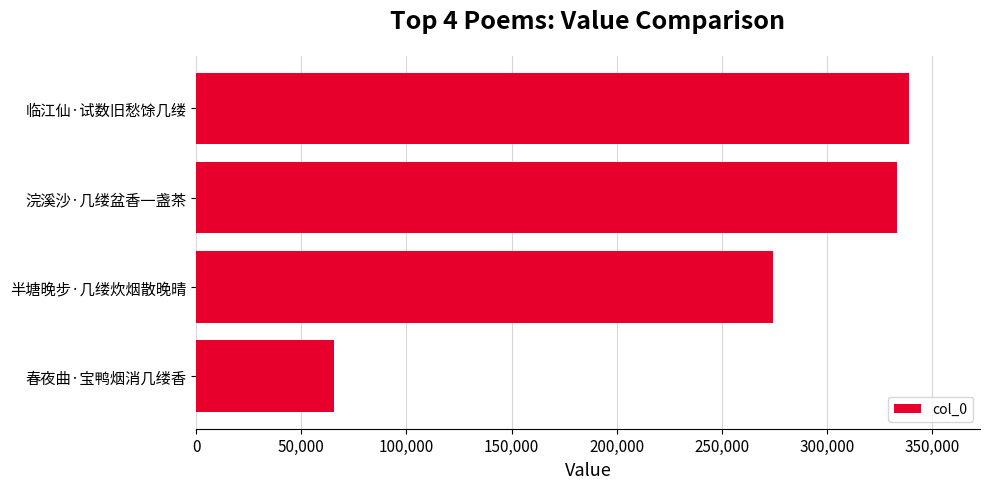

Which has a higher value, 浣溪沙·几缕盆香一盏茶 or 春夜曲·宝鸭烟消几缕香?

浣溪沙·几缕盆香一盏茶